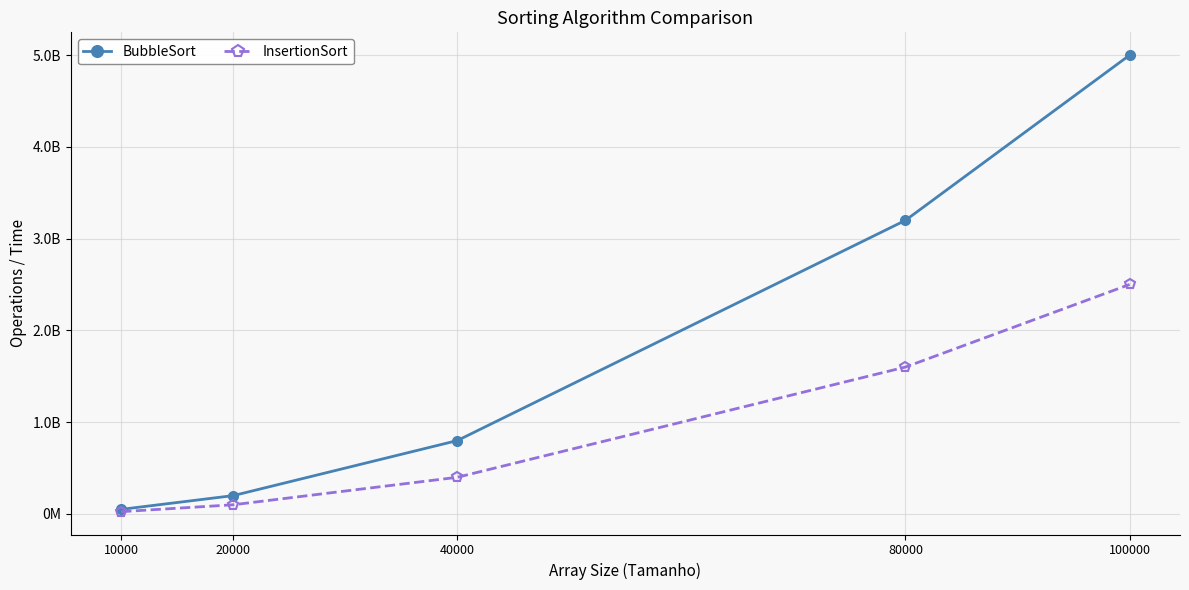

True or false: InsertionSort and BubbleSort intersect in this chart.

False